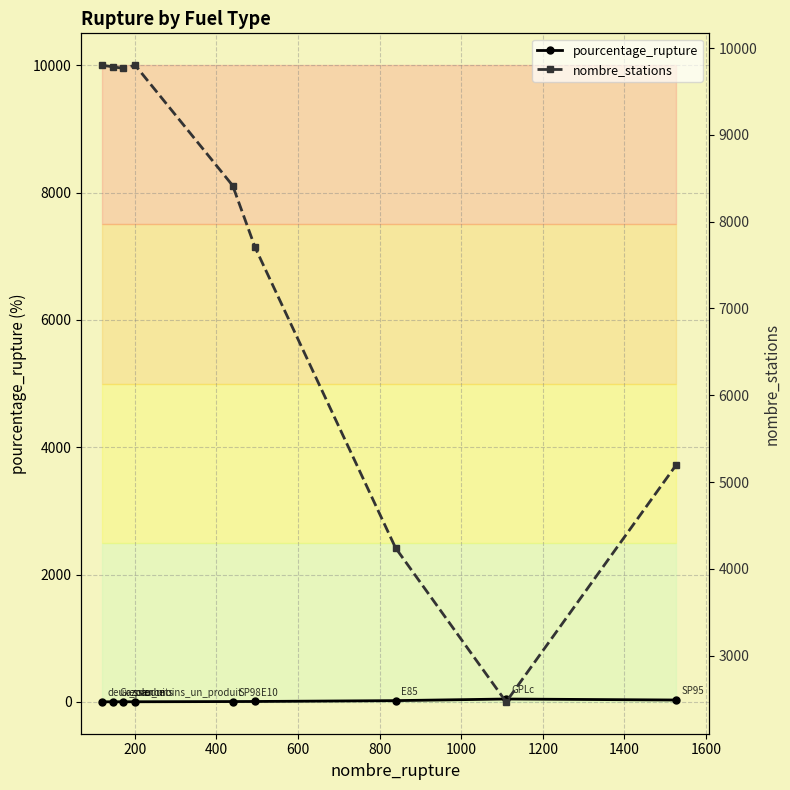

What is the minimum value for pourcentage_rupture?

1.2